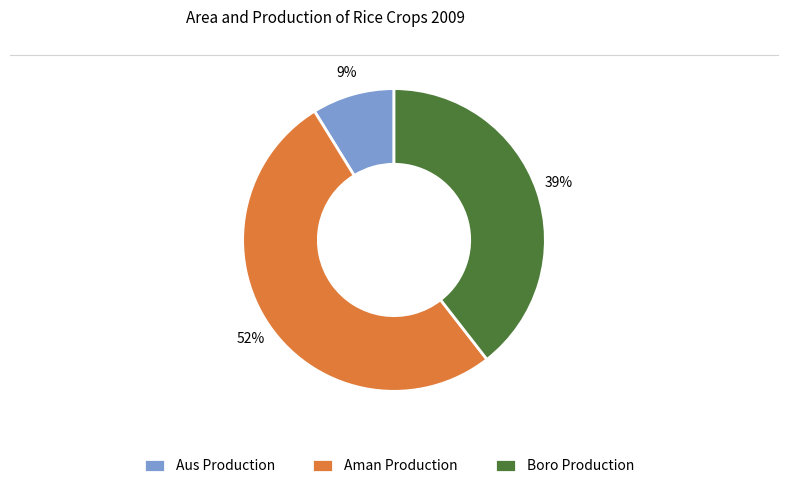

True or false: Aman Production accounts for 40% of the total.

False